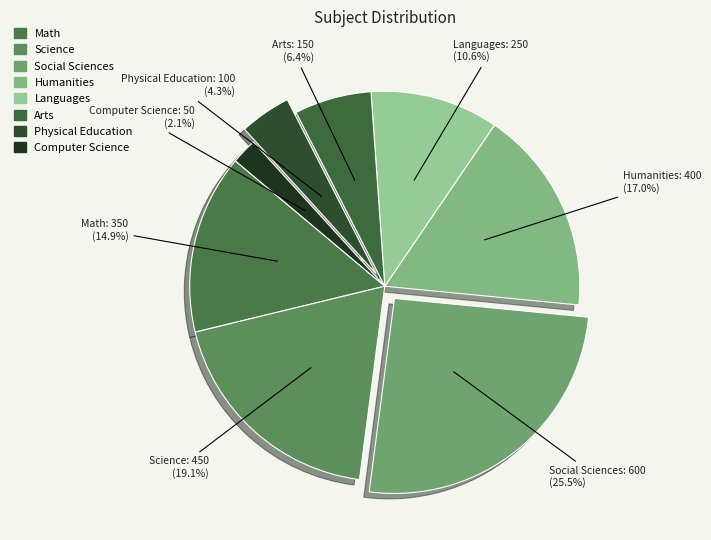

Combined, do Social Sciences and Computer Science account for over 50%?

No